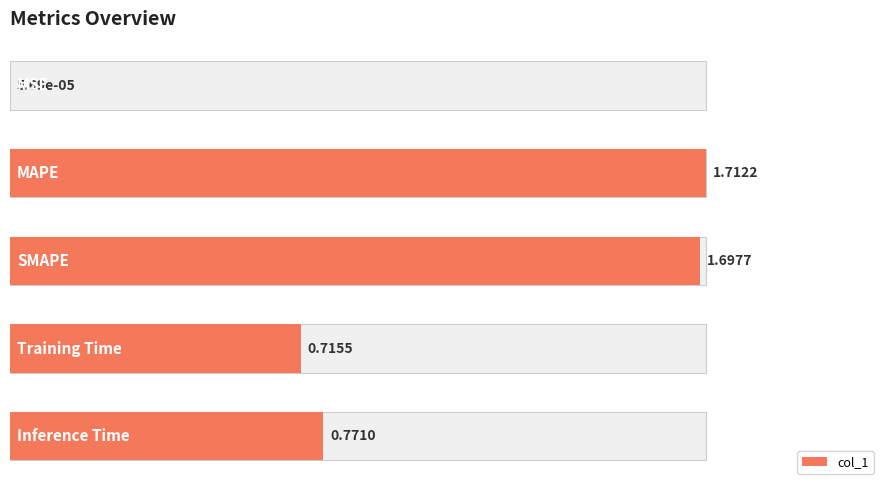

What is the maximum value shown in the chart?

1.7